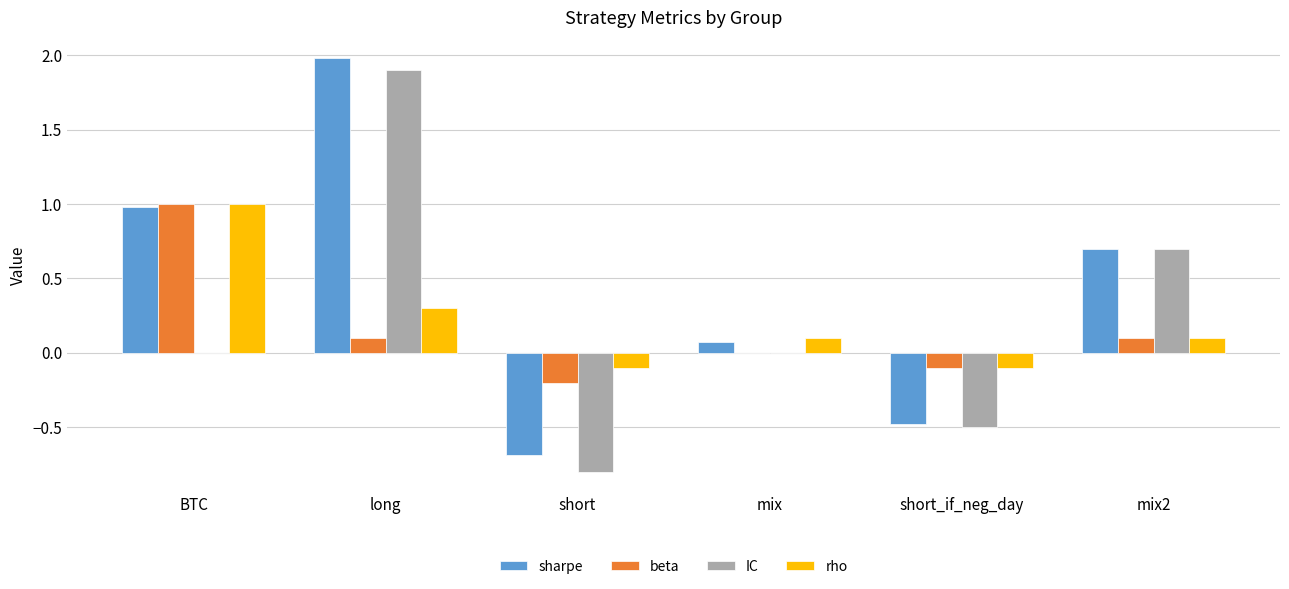

What is the greatest value displayed?

2.0